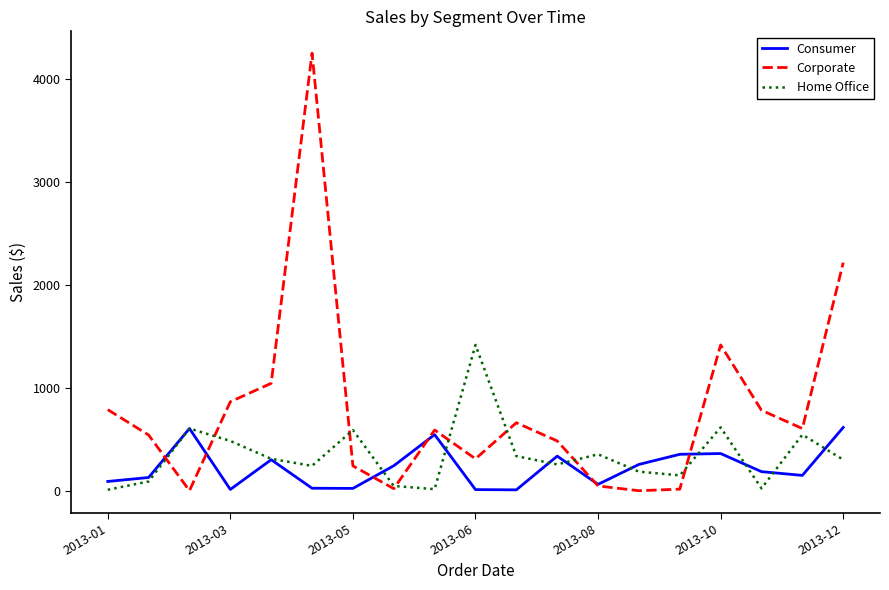

How many times do Corporate and Consumer cross each other?

6